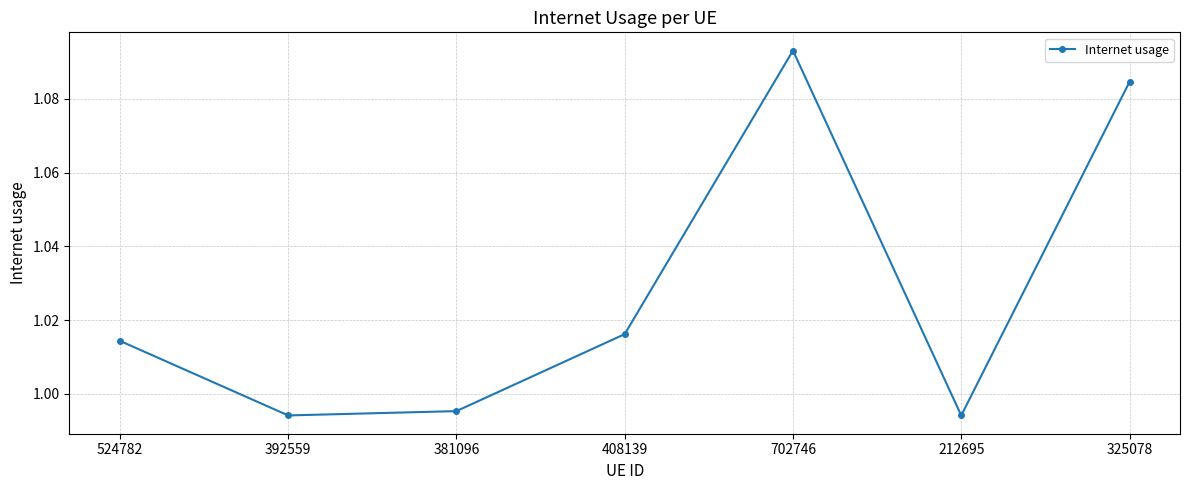

What is the difference between the second highest and minimum values?

0.1